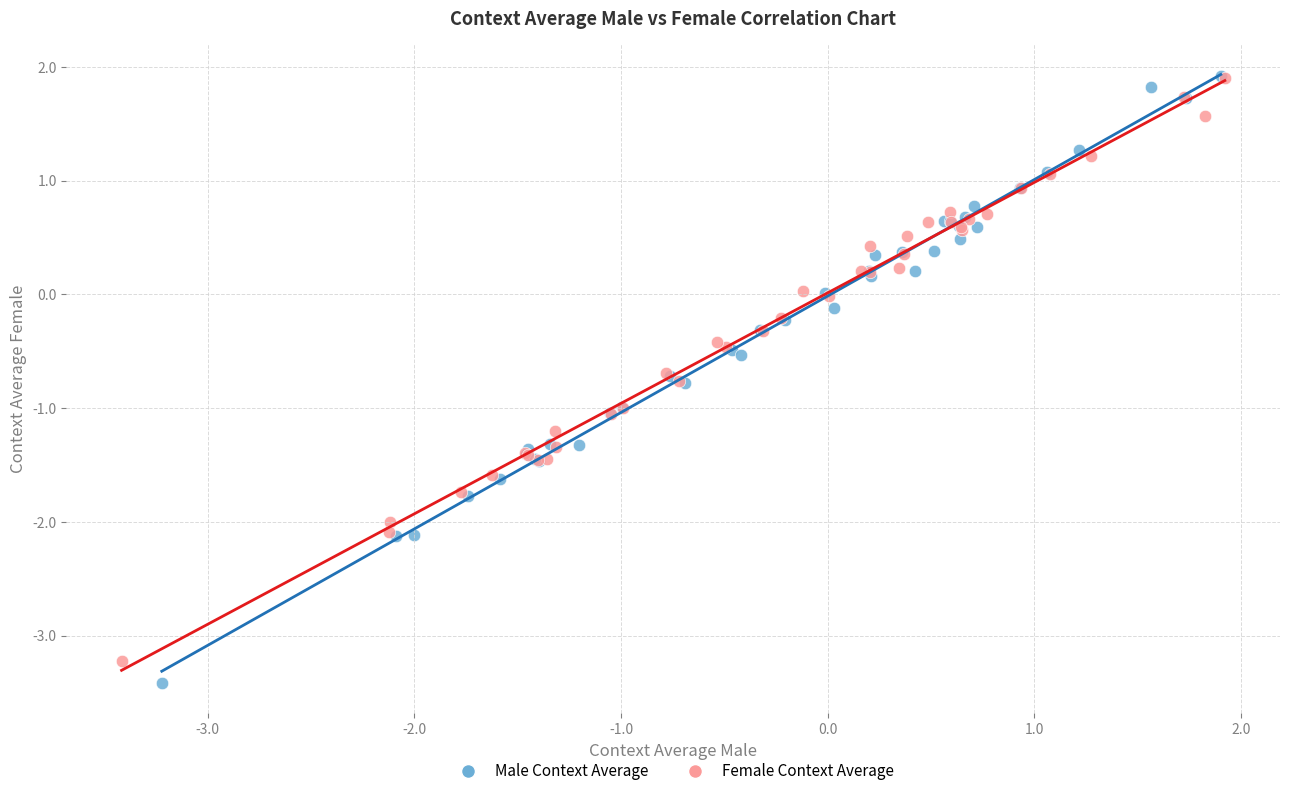

Which series has the largest Y range (max minus min)?

Male Context Average